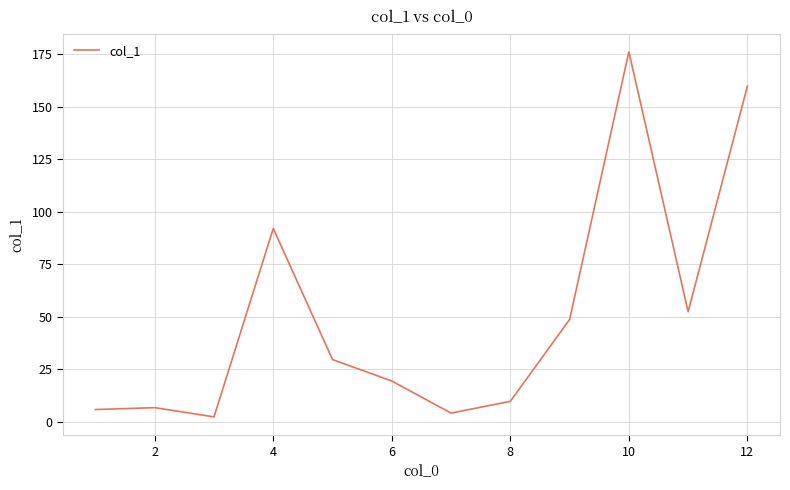

What is the difference between the maximum and minimum values?

174.0